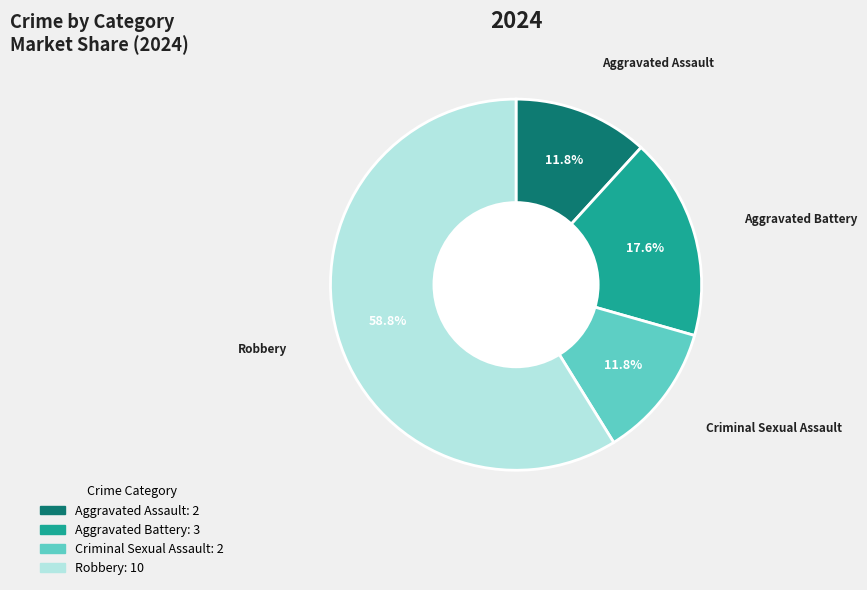

To the nearest percent, what is the difference between the largest and smallest slice percentages?

47%